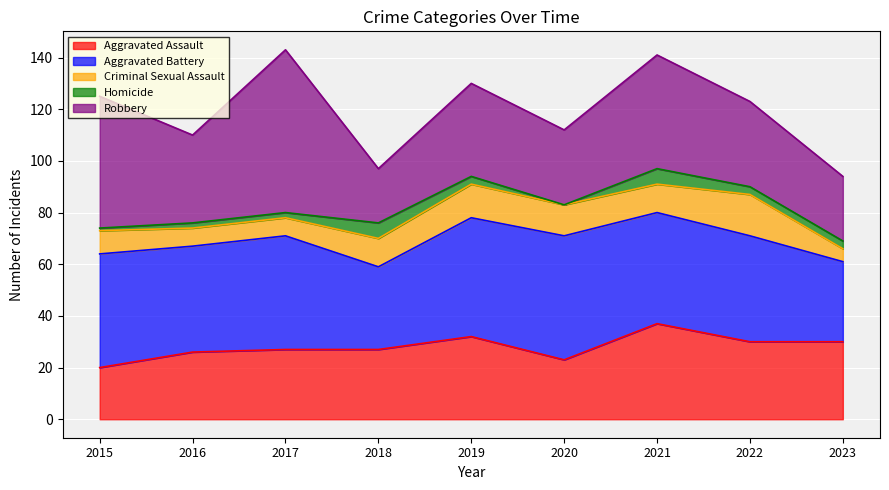

What is the approximate value of Aggravated Assault at 2022, to the nearest 5?

30